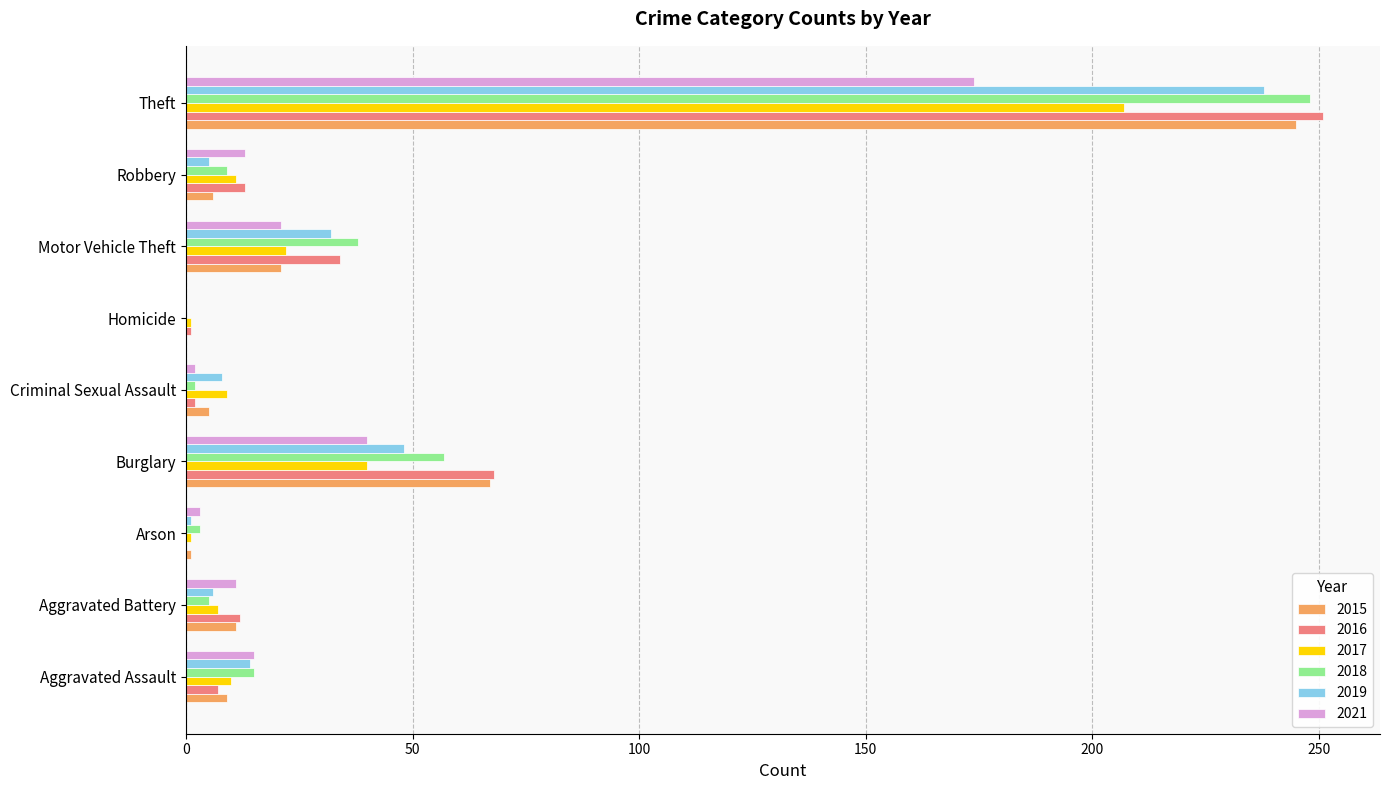

At which label does 2016 reach its peak?

Theft